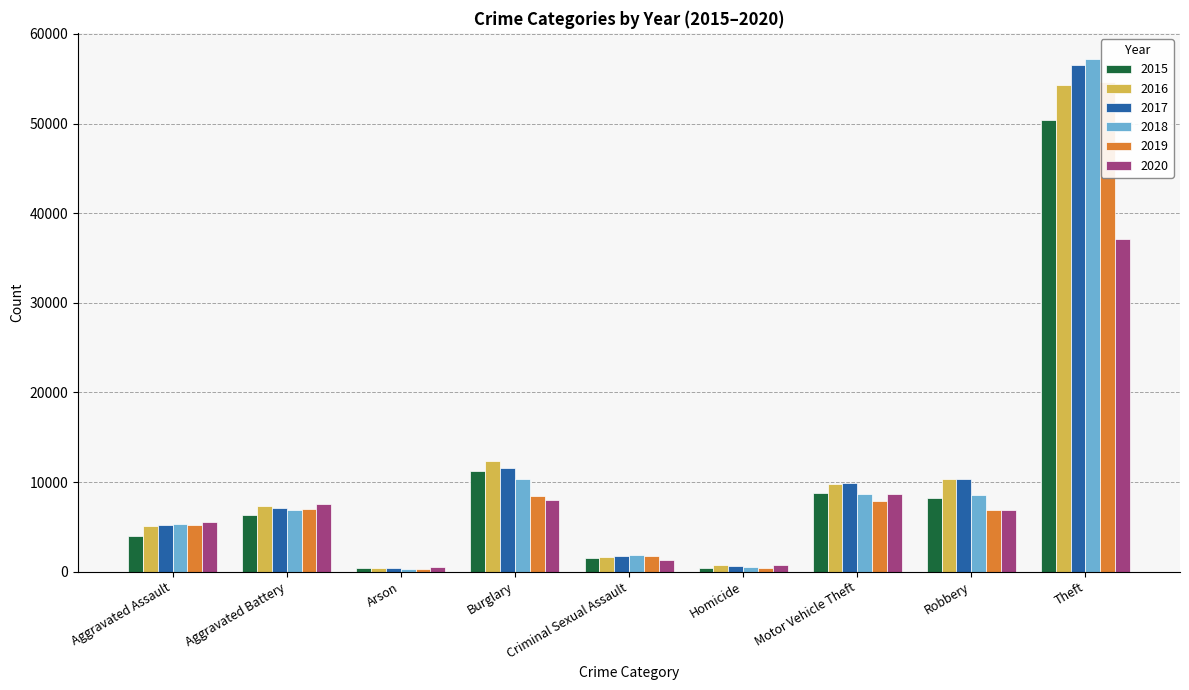

What are all the series names shown in the legend?

2015, 2016, 2017, 2018, 2019, 2020